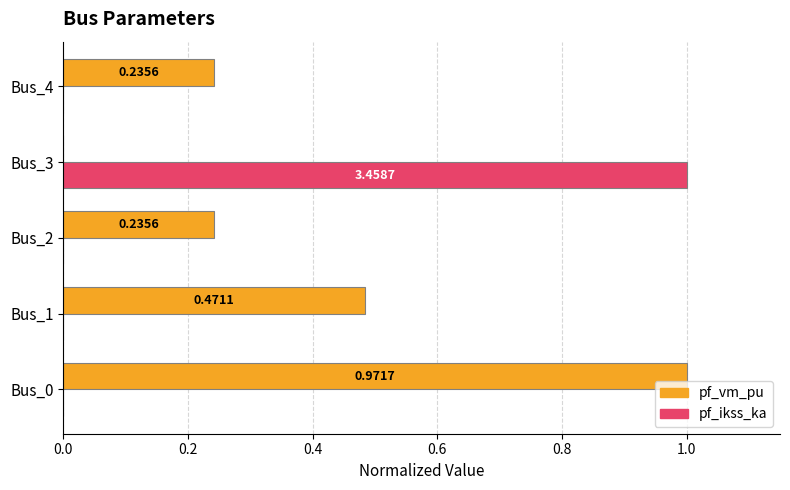

How many positive values does the pf_ikss_ka series have?

1